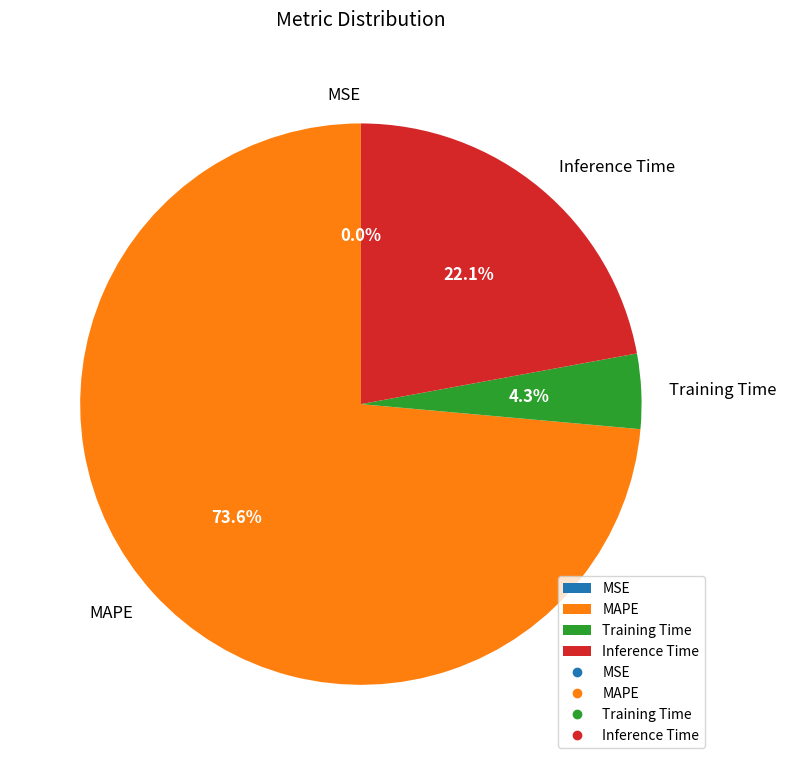

To the nearest percent, what is the average slice percentage?

25%